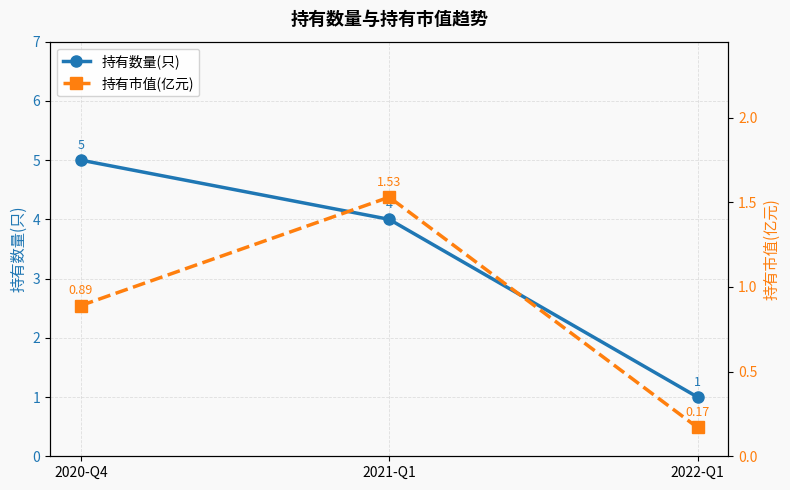

At how many categories does at least one series exceed 1?

2